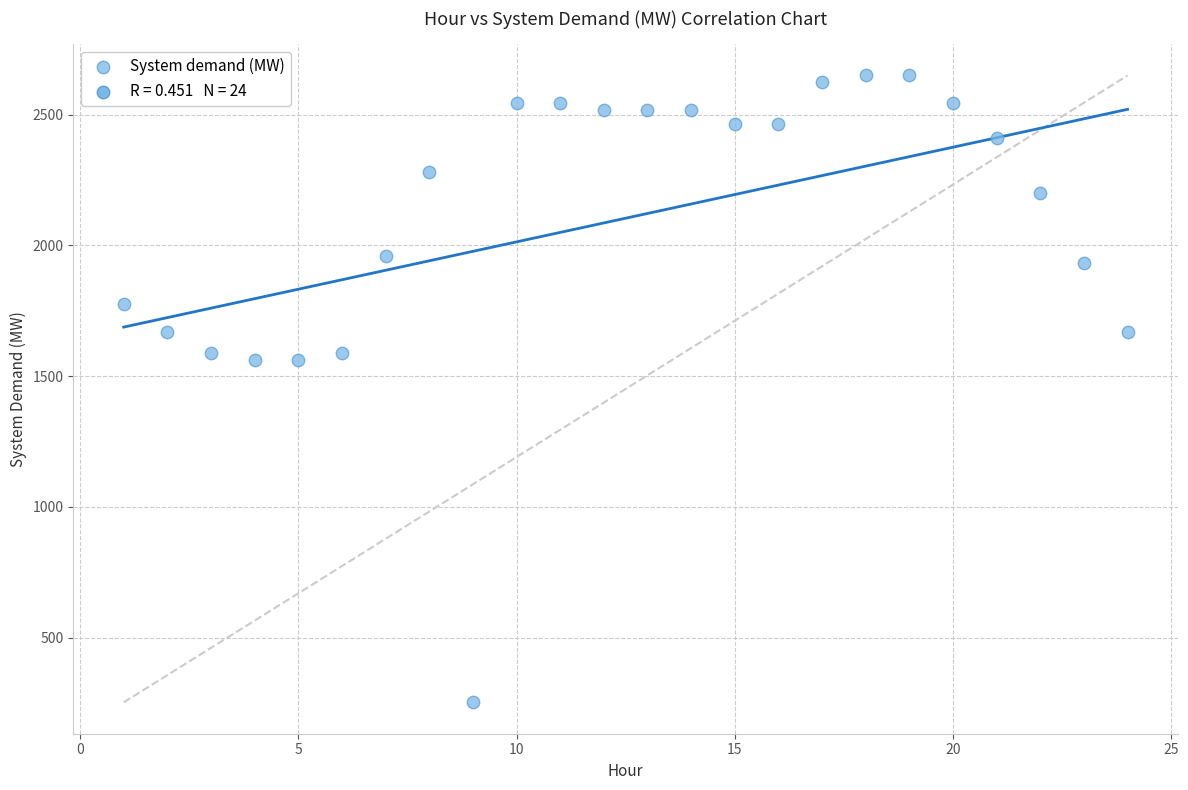

What is the range of X values (max minus min)?

23.0